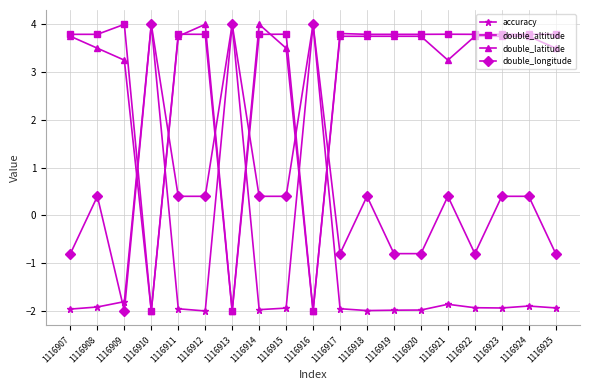

How many lines are shown in the chart?

4